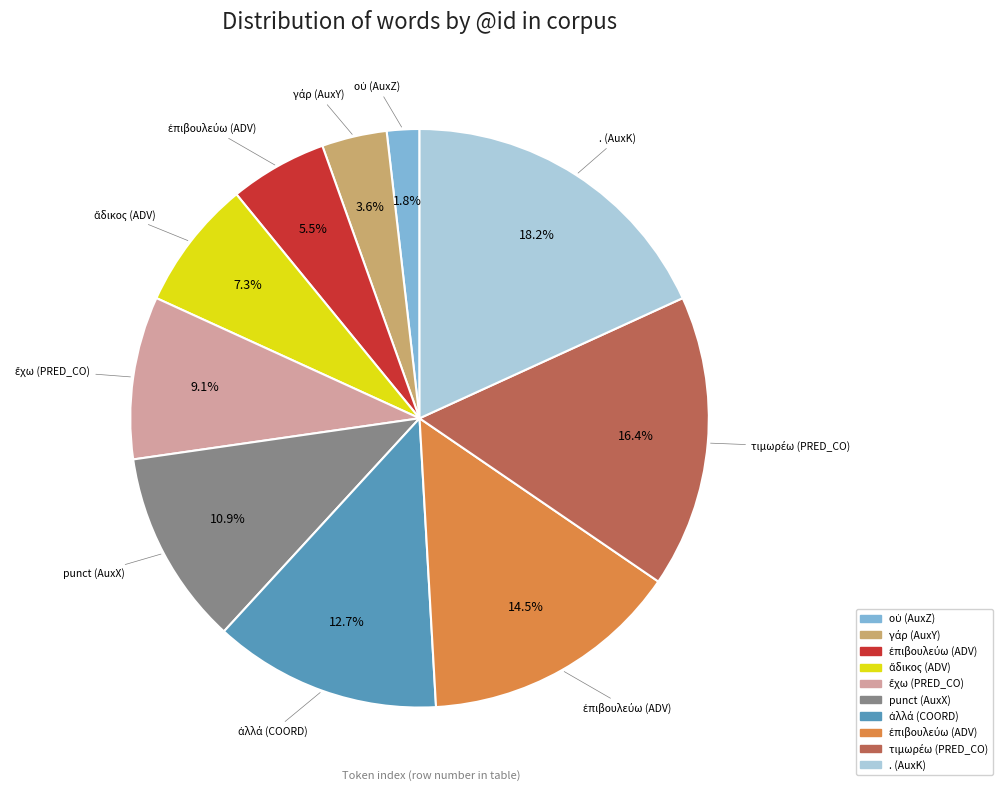

Is there any slice that represents more than half of the pie?

No